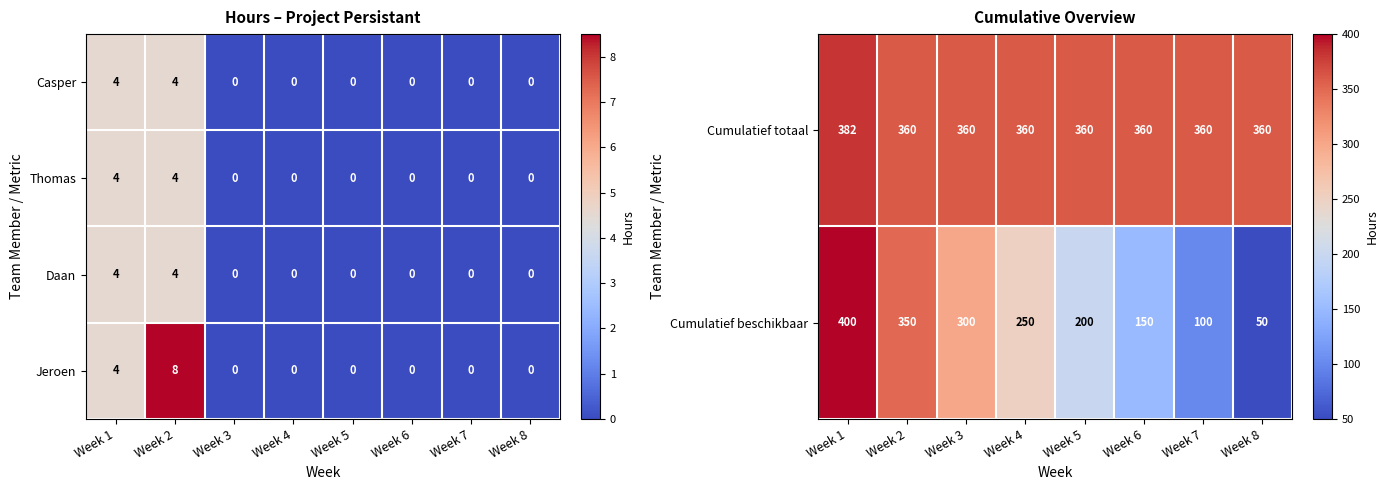

True or false: Casper has a value of -3 at Week 8.

False